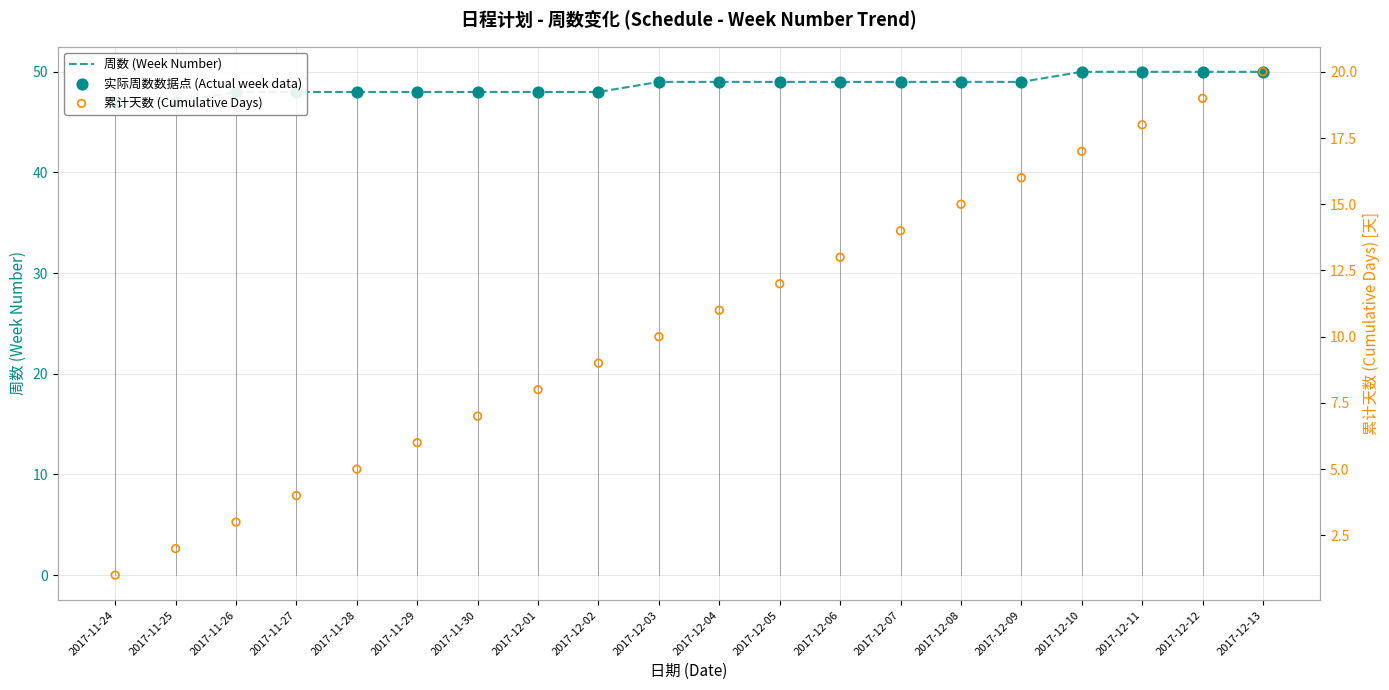

What are all the series names shown in the legend?

周数 (Week Number), 实际周数数据点 (Actual week data), 累计天数 (Cumulative Days)